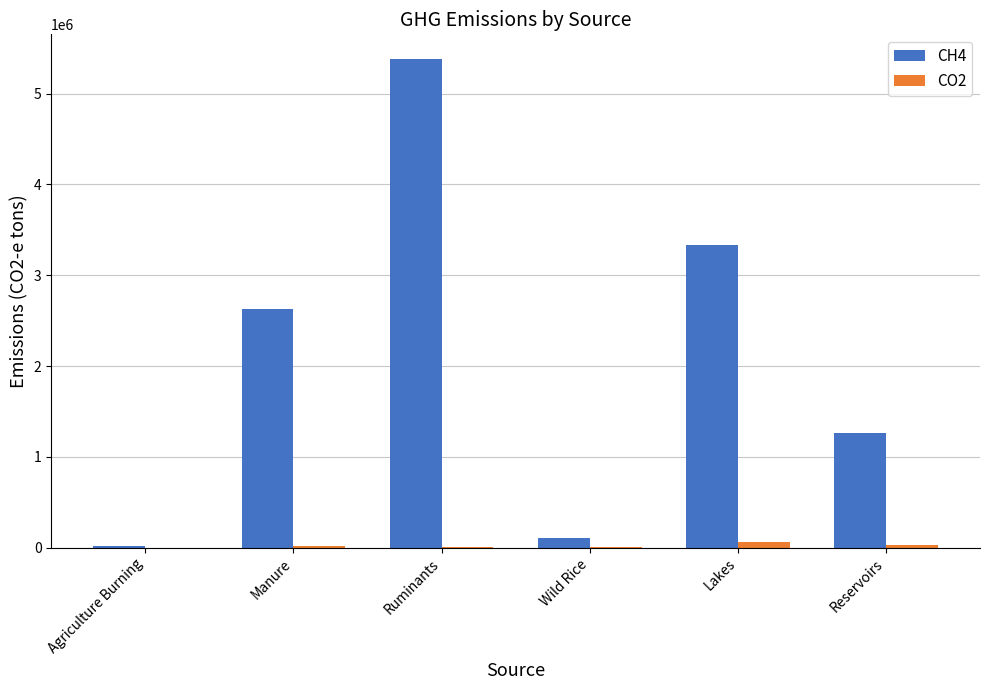

What is the spread (max minus min) of values at Lakes?

3271239.5